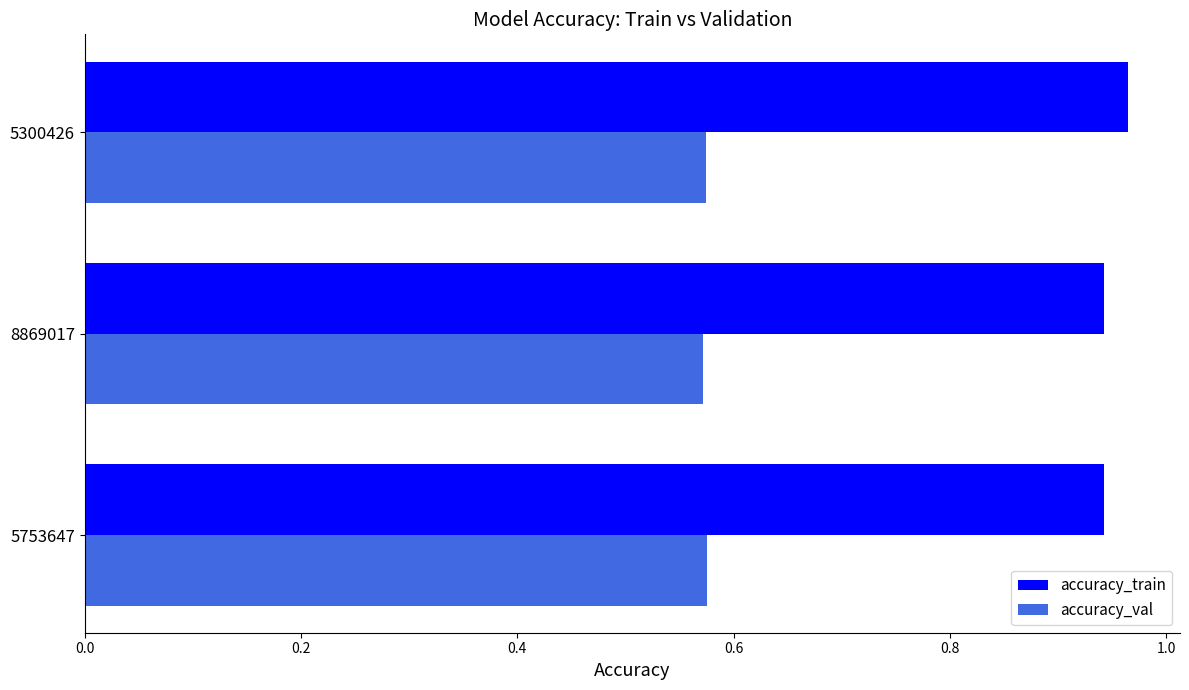

What is the spread (max minus min) of values at 5300426?

0.4